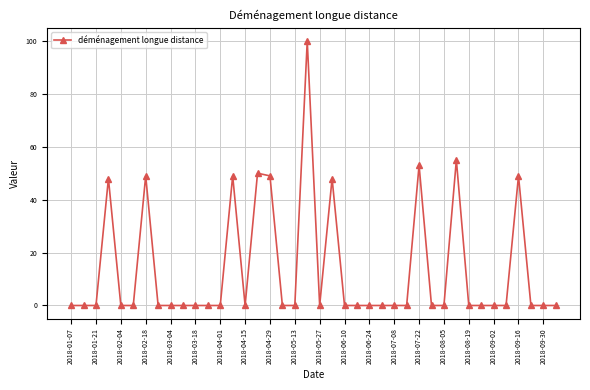

What is the sum of all values?

550